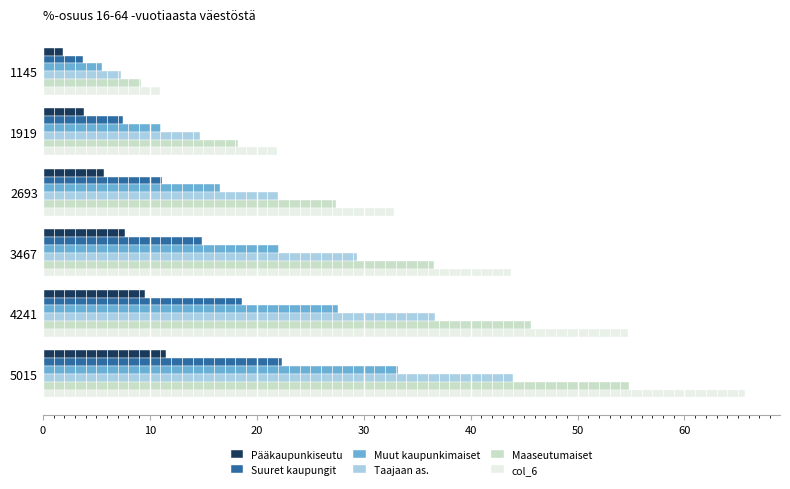

At which label is col_6 closest to 38?

2693